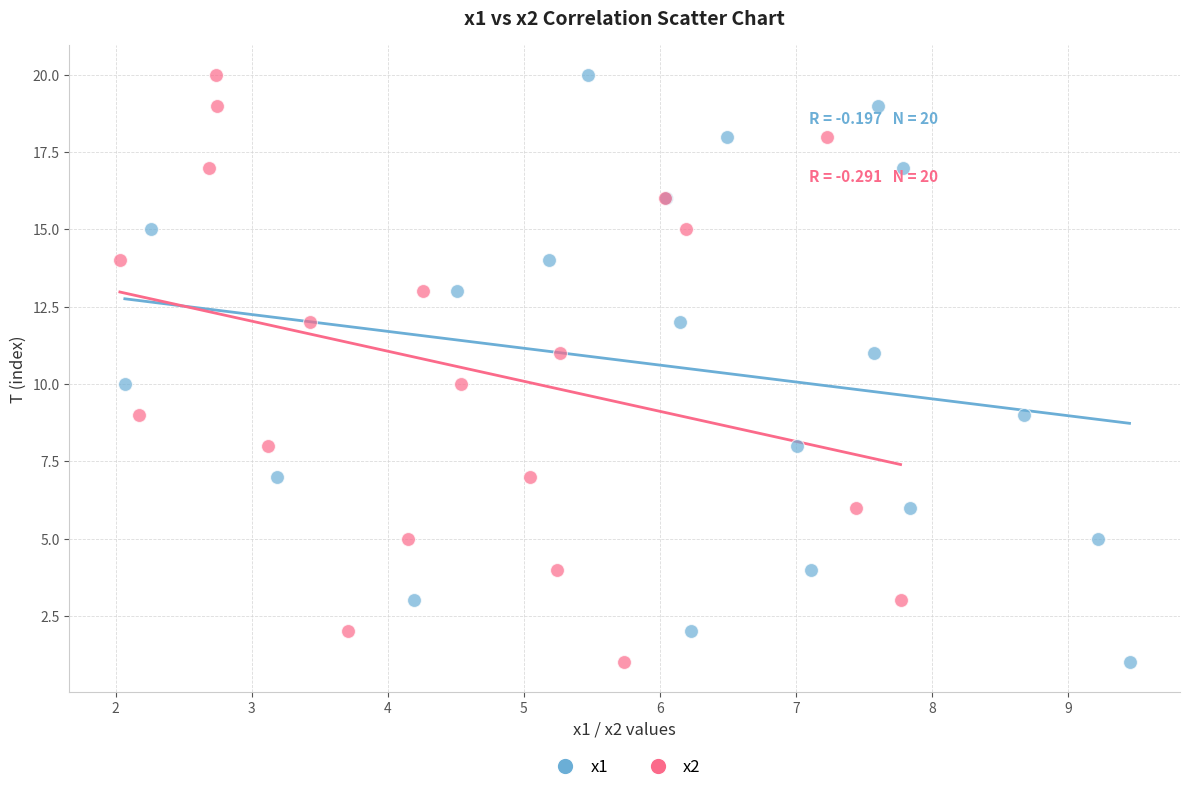

What are all the series names shown in the legend?

x1, x2